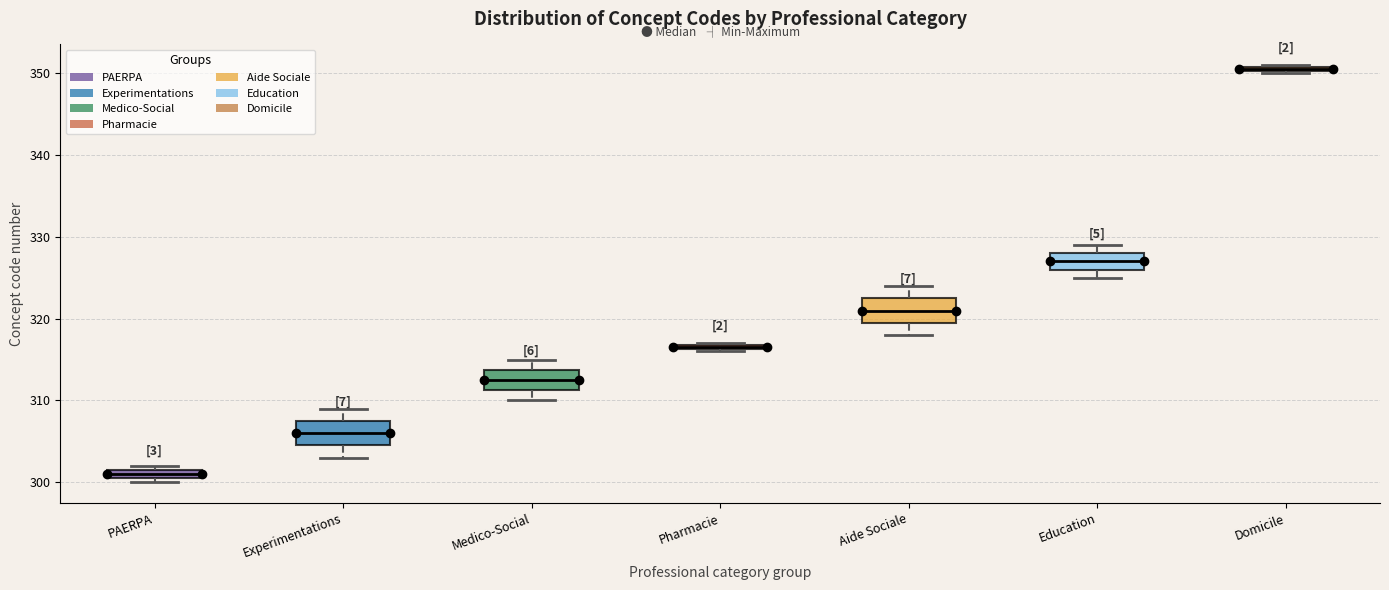

Which box has the lowest median line?

PAERPA